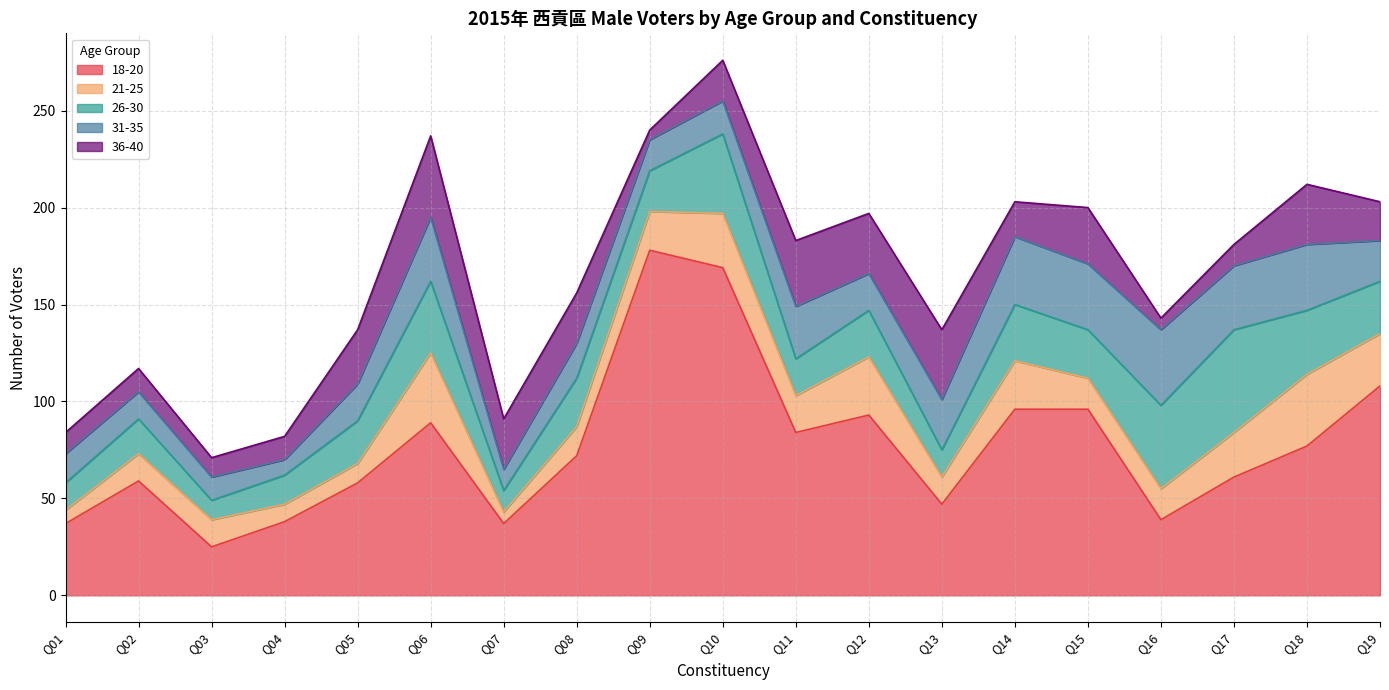

Is the value of 31-35 at Q01 greater than the value of 36-40 at Q16?

Yes